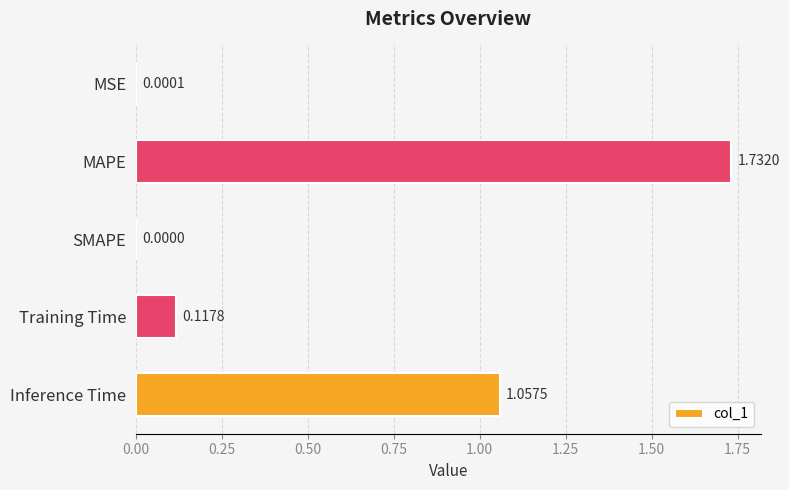

At which category does the chart reach its peak across all series?

MAPE